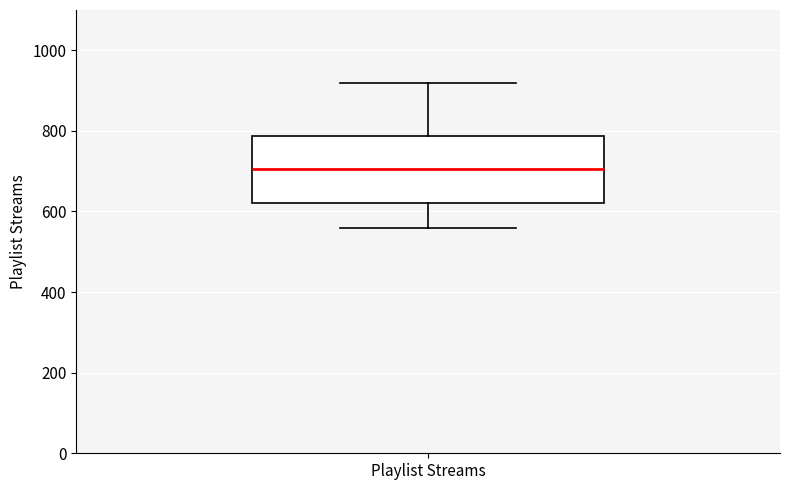

Where is the lower edge of the box for Playlist Streams on the y-axis? The values are not printed on the chart, so give them approximately, as read against the axis.

620